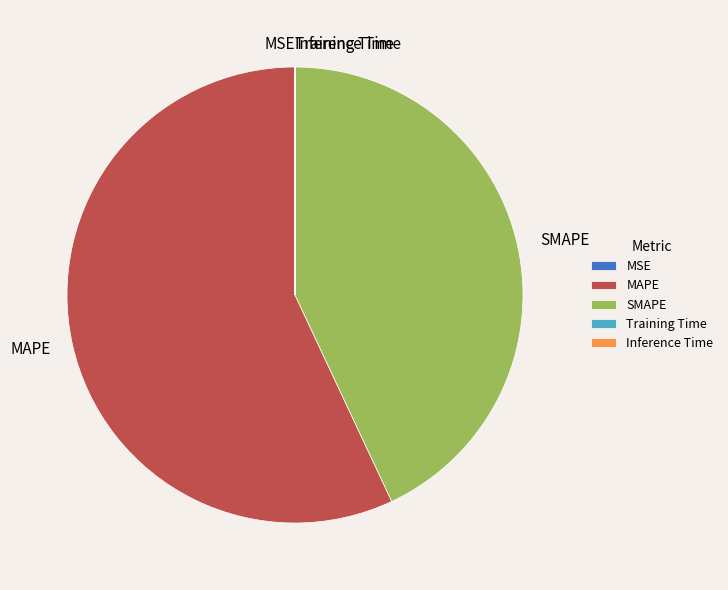

True or false: MAPE accounts for 57% of the total.

True